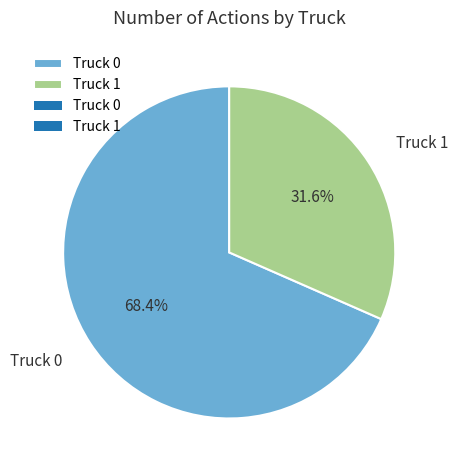

To the nearest percent, what is the average slice percentage?

50%